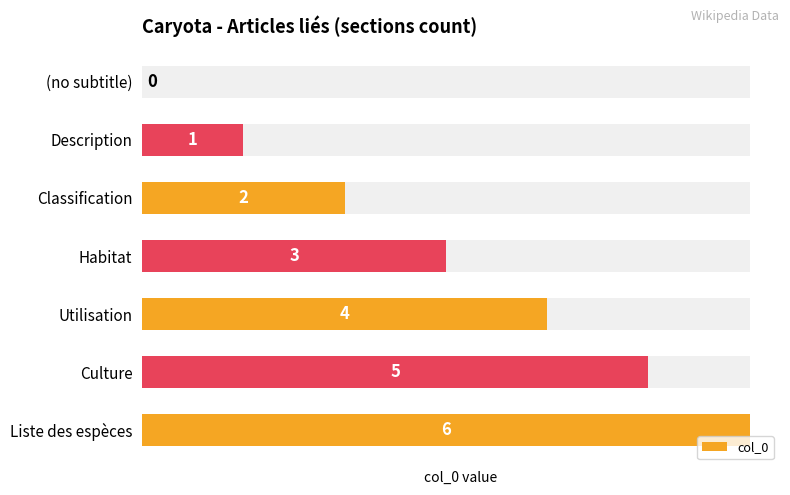

The value at (no subtitle) is 3. True or false?

False